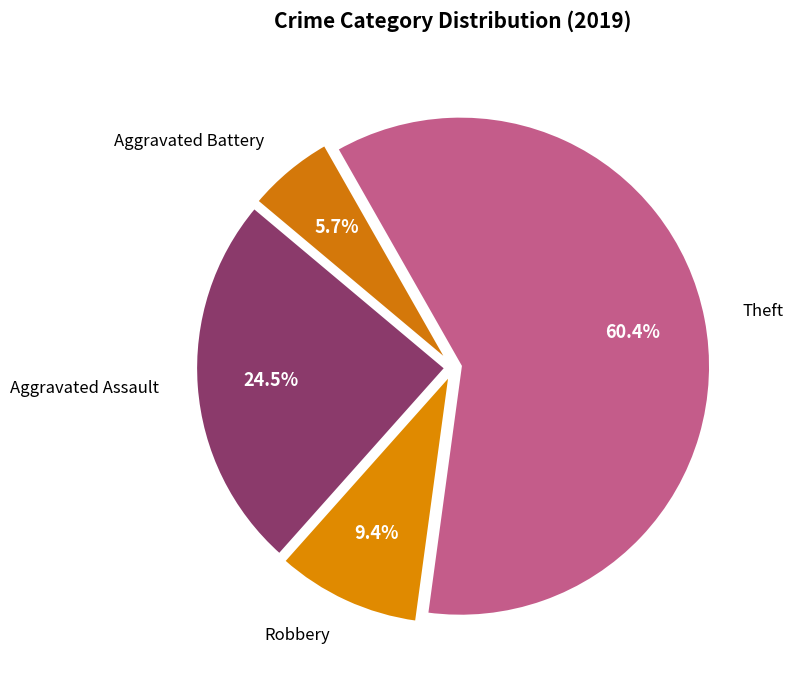

Is it true that Robbery is 9% of the pie?

True